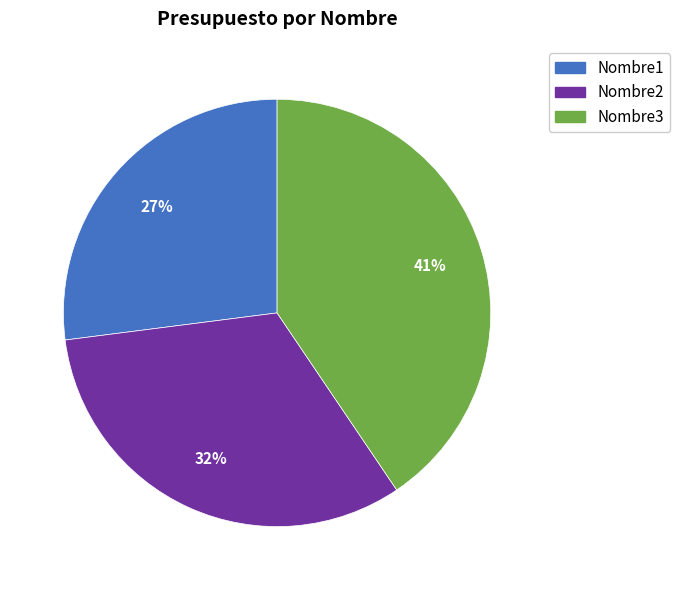

Is there a majority slice in this chart?

No